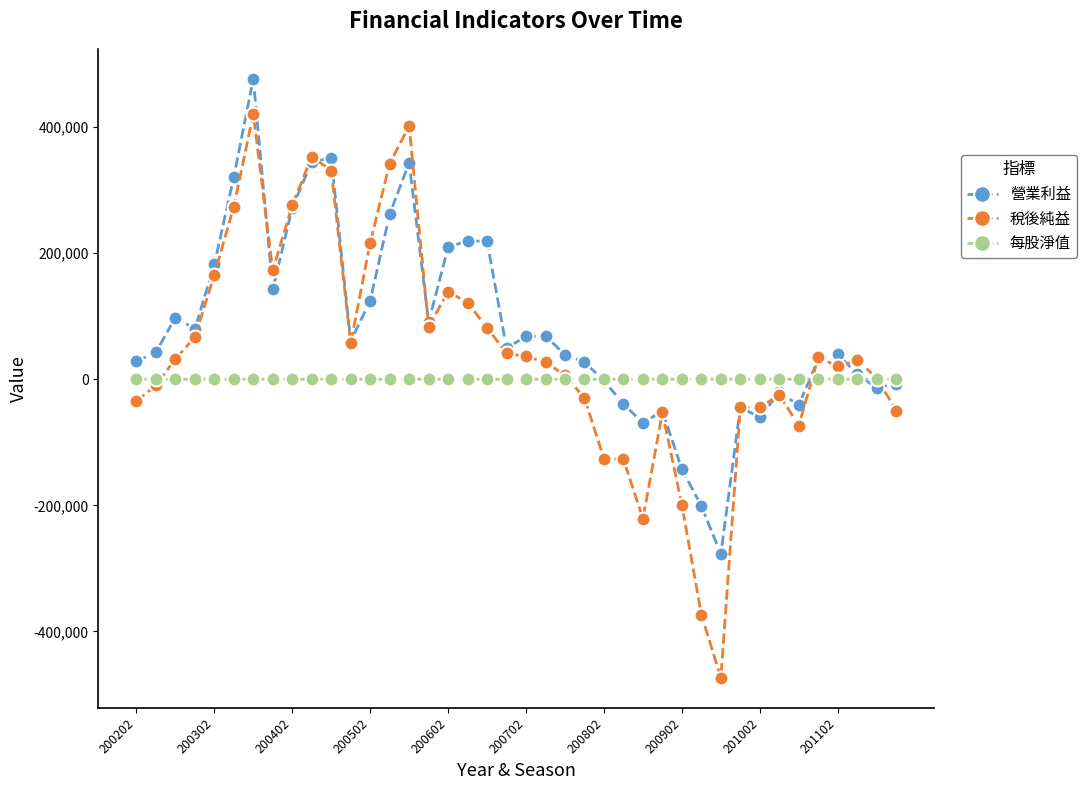

How many distinct data groups are displayed?

3